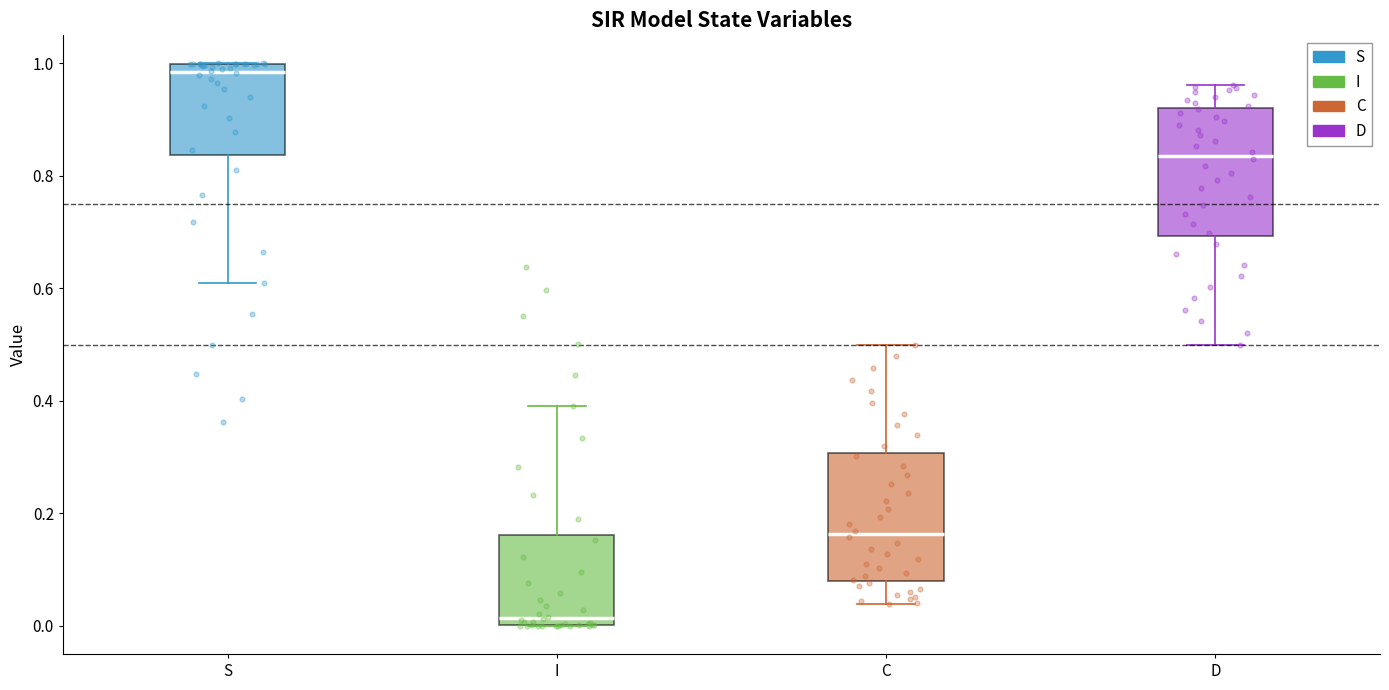

Reading left to right, transcribe this box plot: for each box, give where its median line is, the range the box spans, and where its two whiskers end, as read against the y-axis. The values are not printed on the chart, so give them approximately, as read against the axis.

S: median 0.98, box 0.84 to 1.00, whiskers 0.60 to 1.00
I: median 0.02, box 0.00 to 0.16, whiskers 0.00 to 0.40
C: median 0.16, box 0.08 to 0.30, whiskers 0.04 to 0.50
D: median 0.84, box 0.70 to 0.92, whiskers 0.50 to 0.96